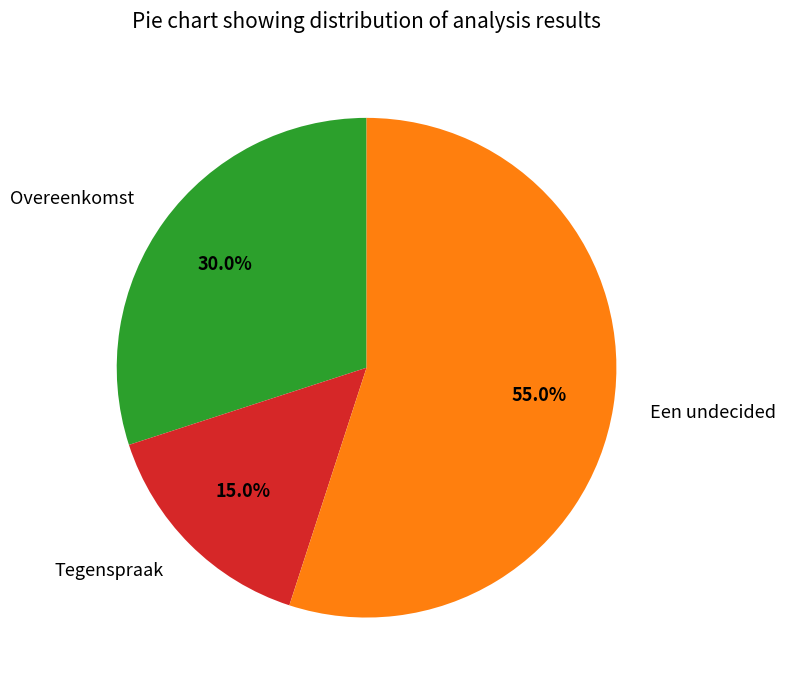

What is the ratio of the value at Tegenspraak to the value at Een undecided?

0.3